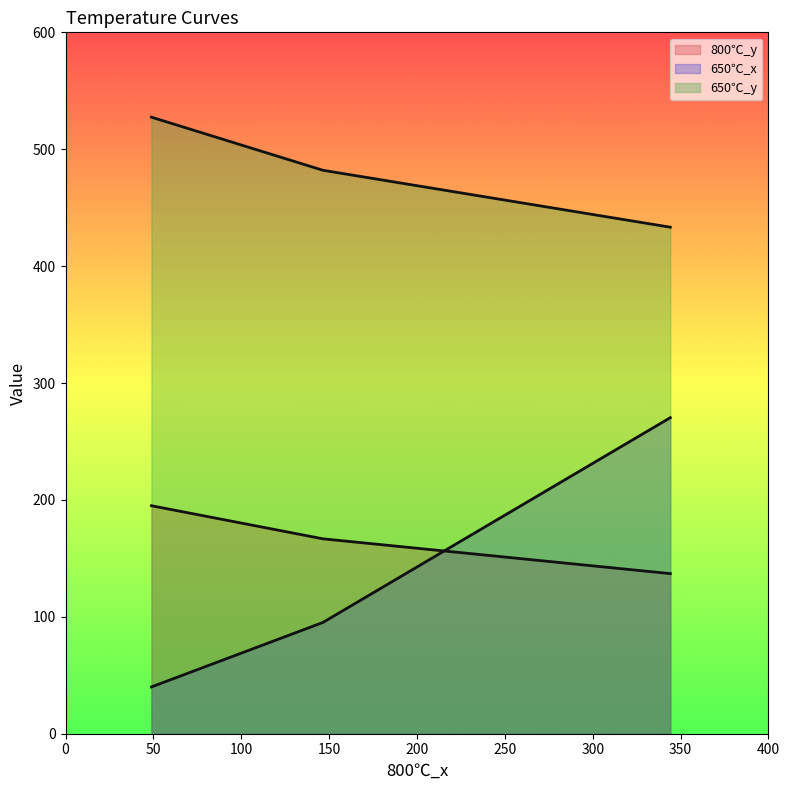

How many lines are shown in the chart?

3